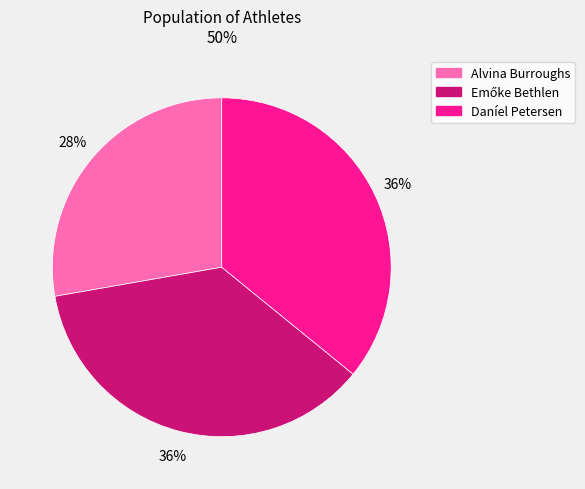

Is it true that Daníel Petersen is 30% of the pie?

False